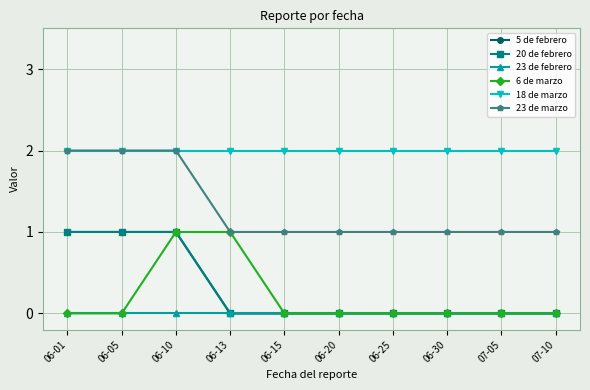

Which category has the lowest value in the 18 de marzo series?

06-01